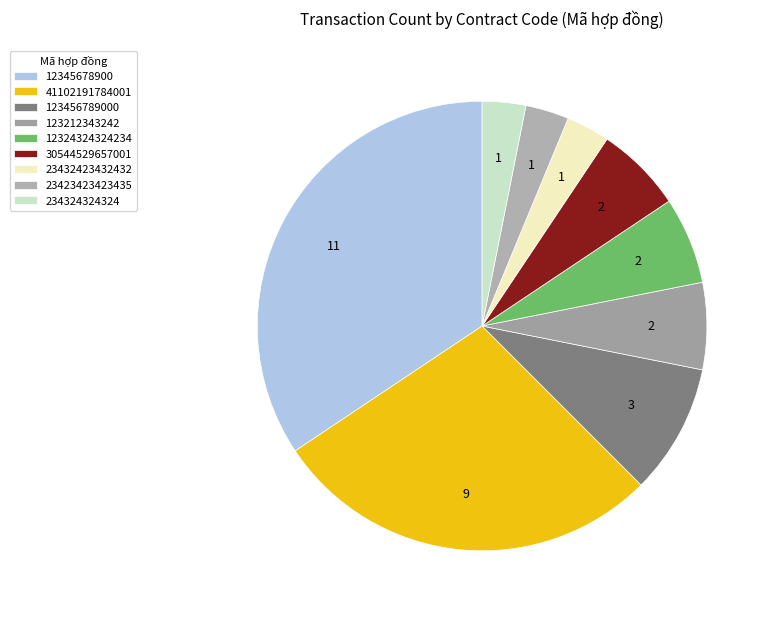

Does 123456789000 represent more than half of the total?

No